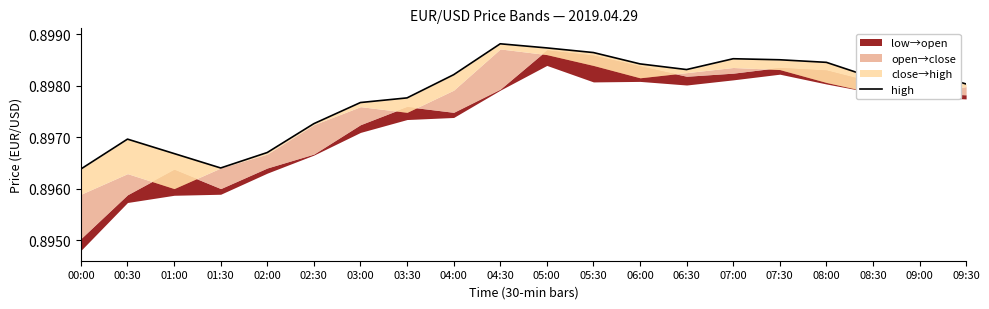

Rank the categories by value from highest to lowest.

04:30, 05:00, 05:30, 07:00, 07:30, 08:00, 06:00, 06:30, 09:00, 04:00, 08:30, 09:30, 03:30, 03:00, 02:30, 00:30, 02:00, 01:00, 01:30, 00:00